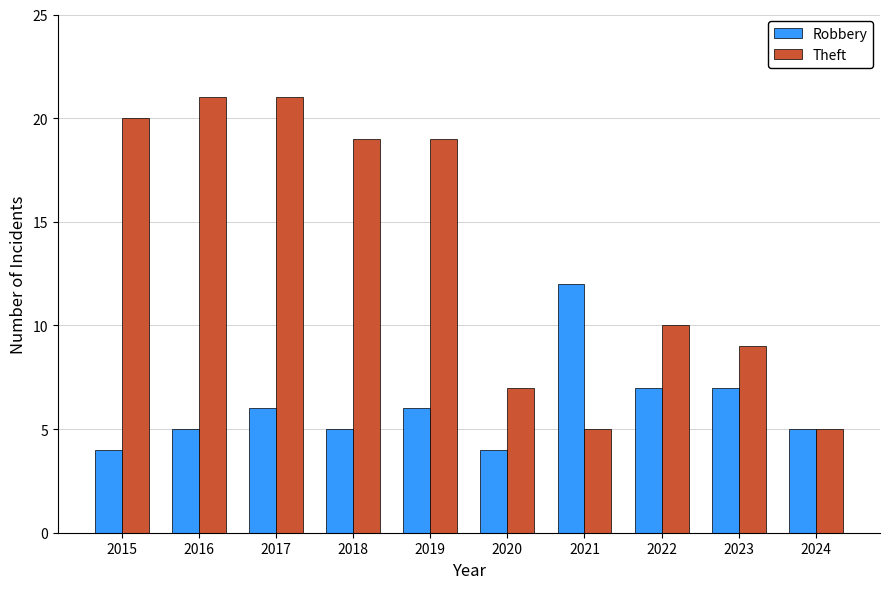

The value of Robbery at 2018 is 7. True or false?

False